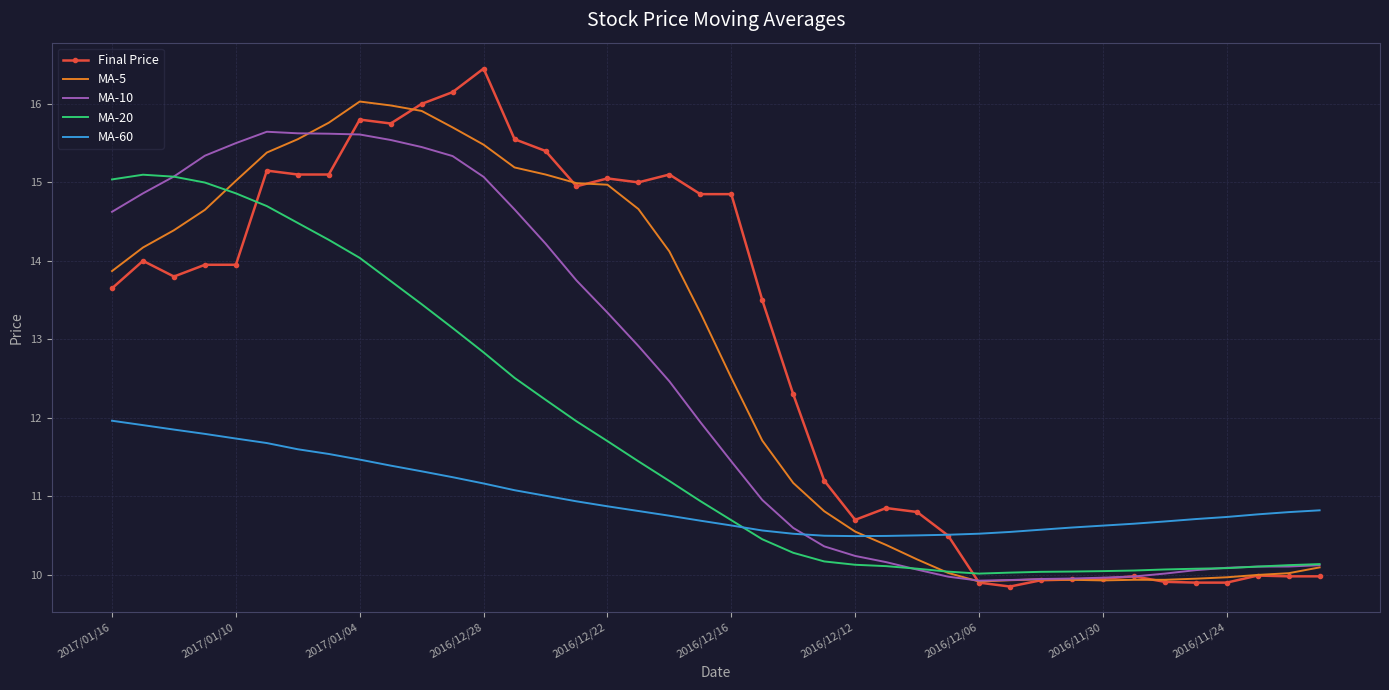

Which series has the largest range (max minus min)?

Final Price